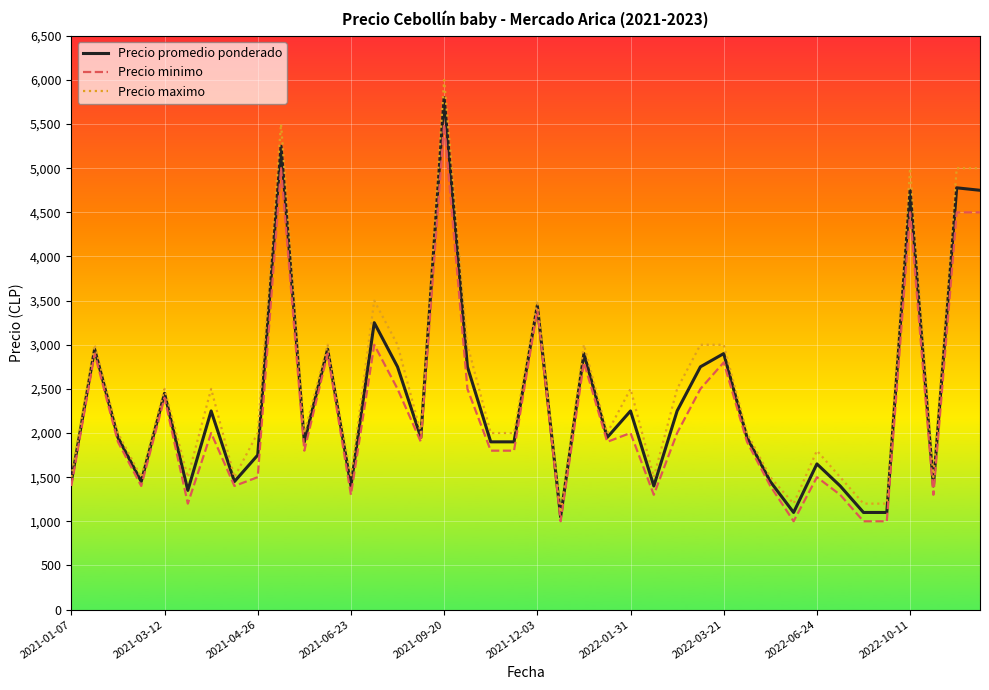

At how many categories does at least one series exceed 4013?

5